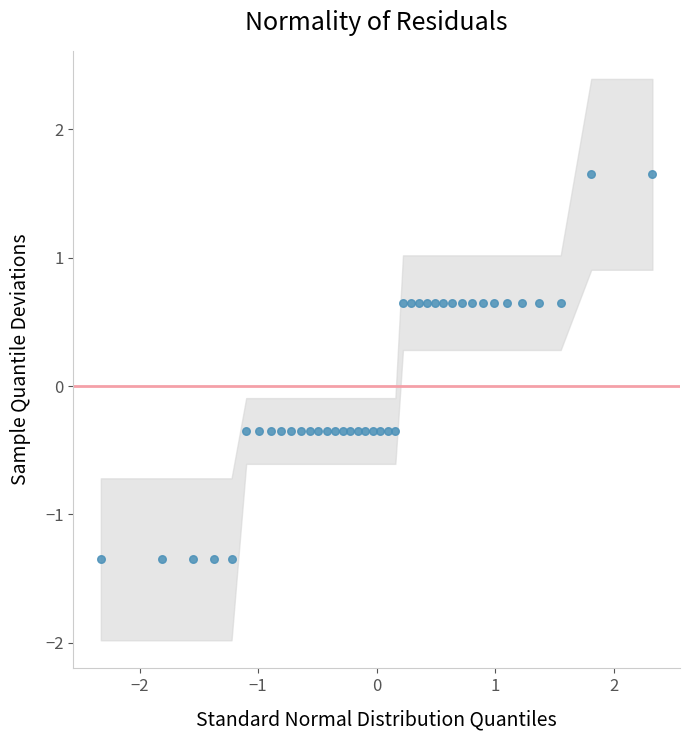

What is the range of X values (max minus min)?

4.7